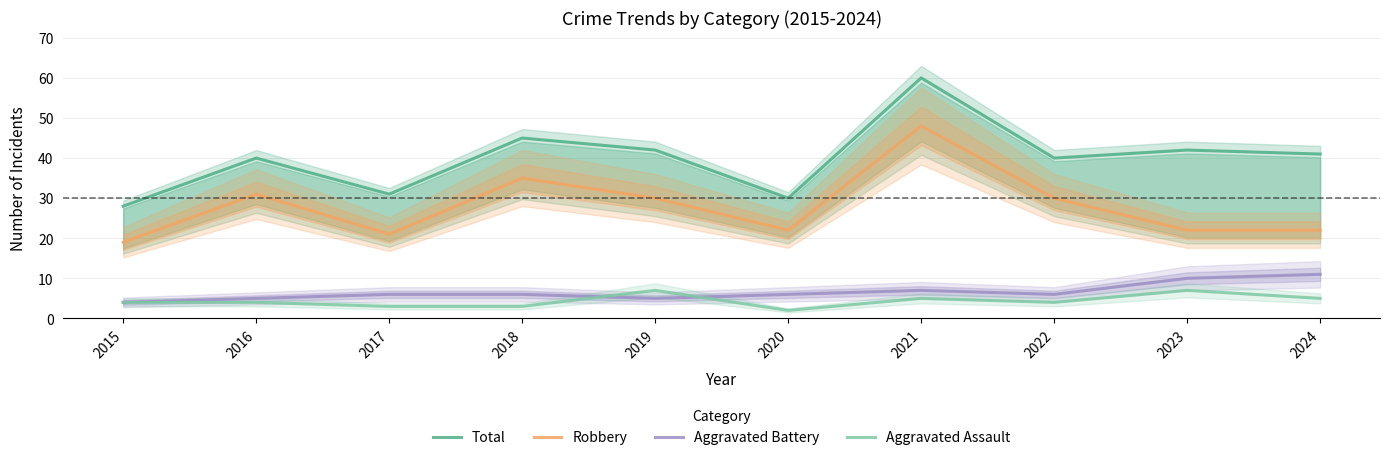

The value of Total at 2019 is 42. True or false?

True